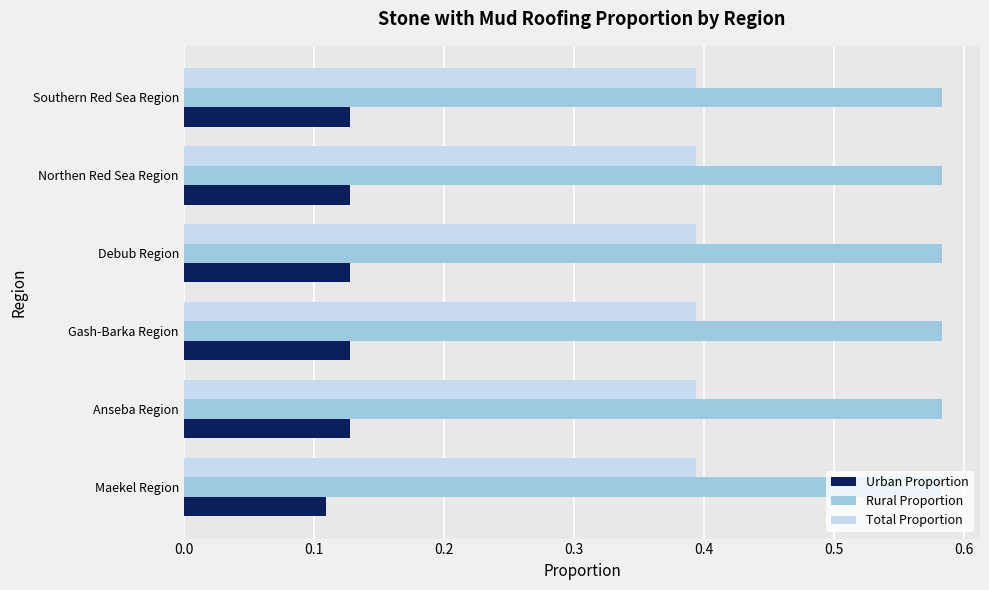

True or false: Rural Proportion has a value of 0.4 at Gash-Barka Region.

False